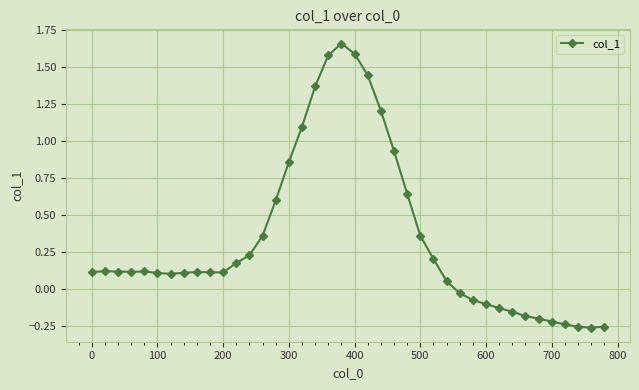

True or false: there are more than 0 points higher than both neighbors.

True